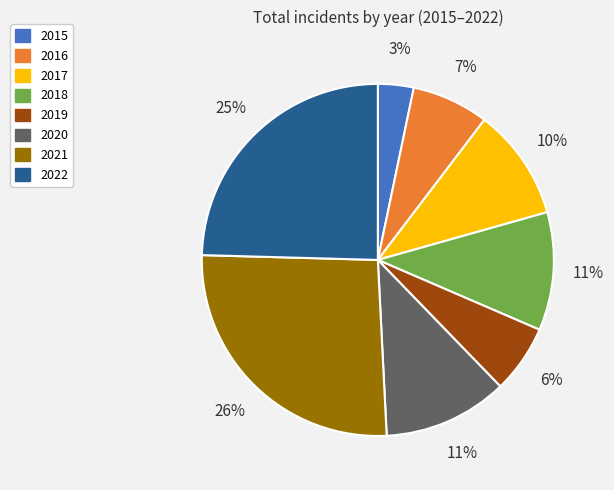

Count the number of slices in the pie.

8